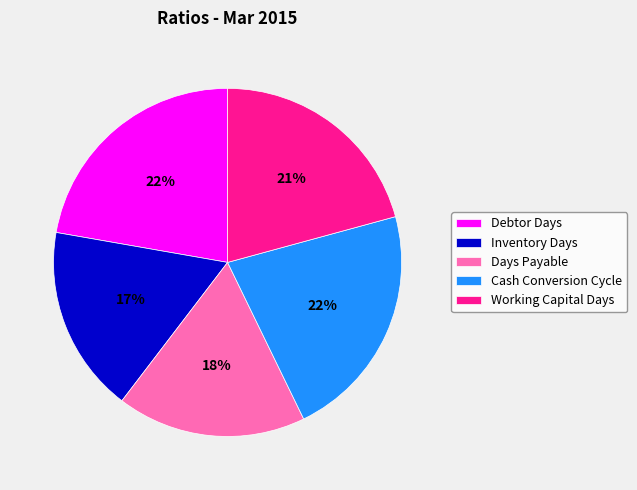

How many segments does this pie chart have?

5